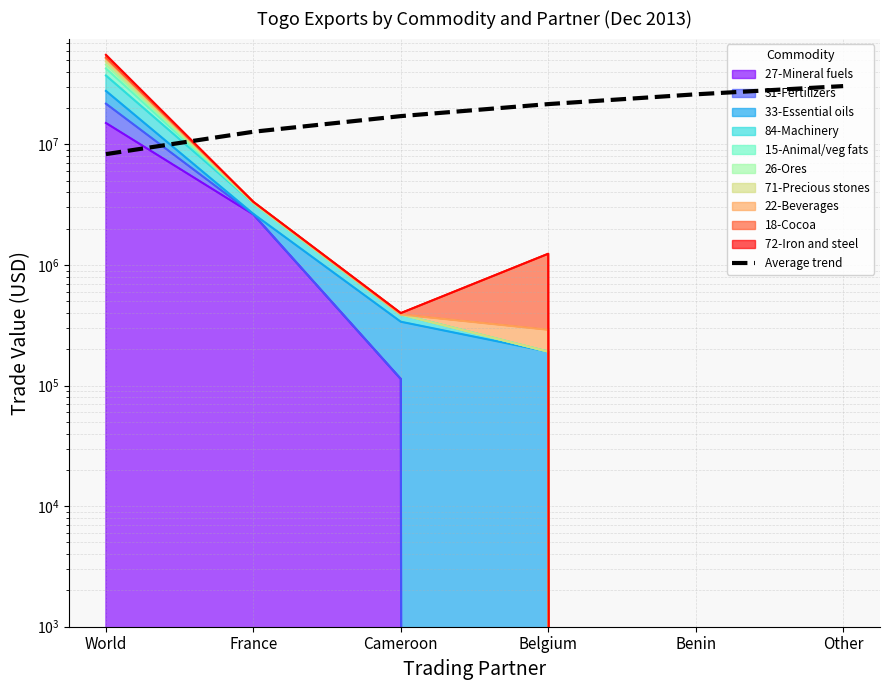

Reading left to right, what are all the values shown in this chart?

8312018.4	12745094.9	17178171.4	21611247.8	26044324.3	30477400.8